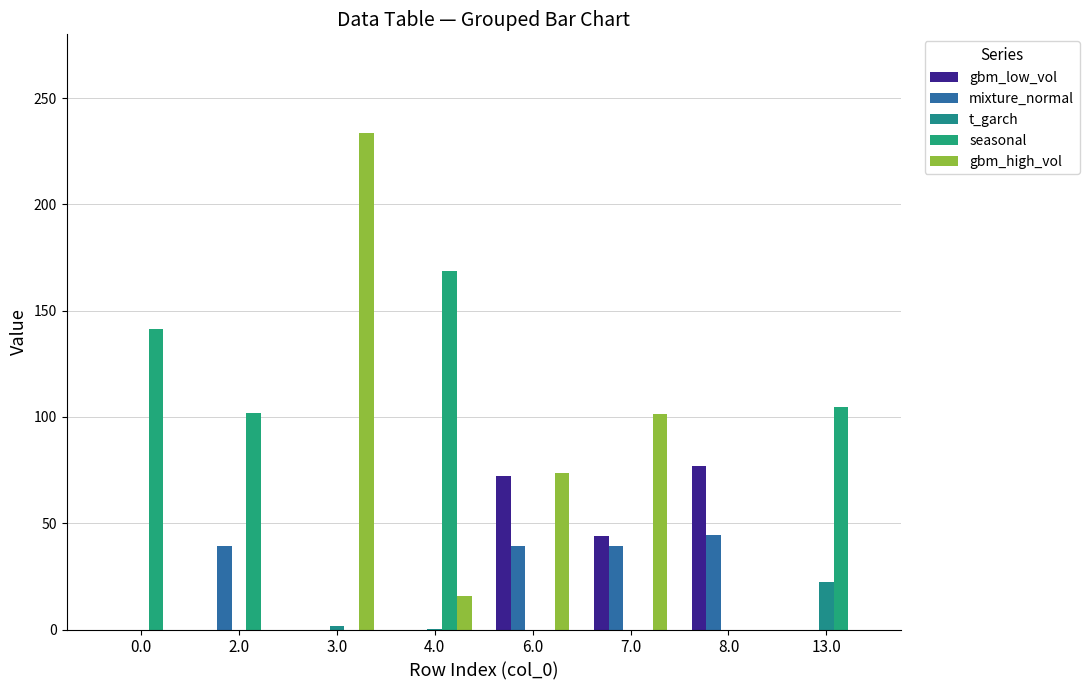

Which series has the largest total across all categories?

seasonal